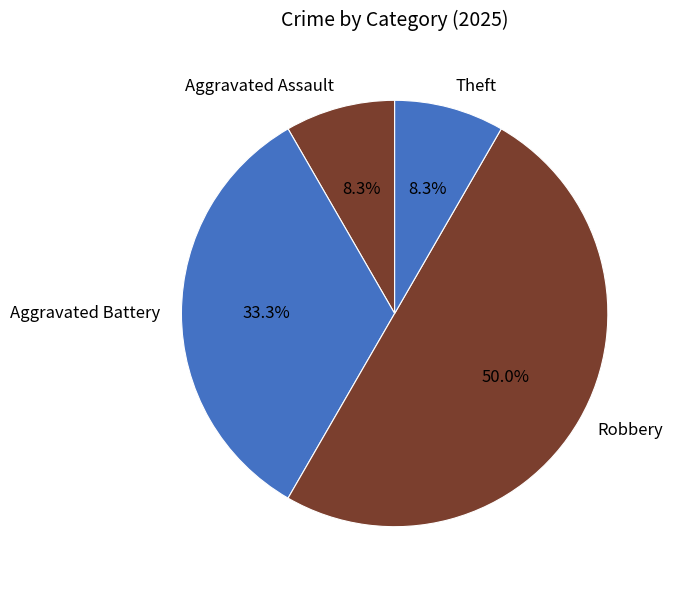

Which category has the biggest portion of the pie?

Robbery